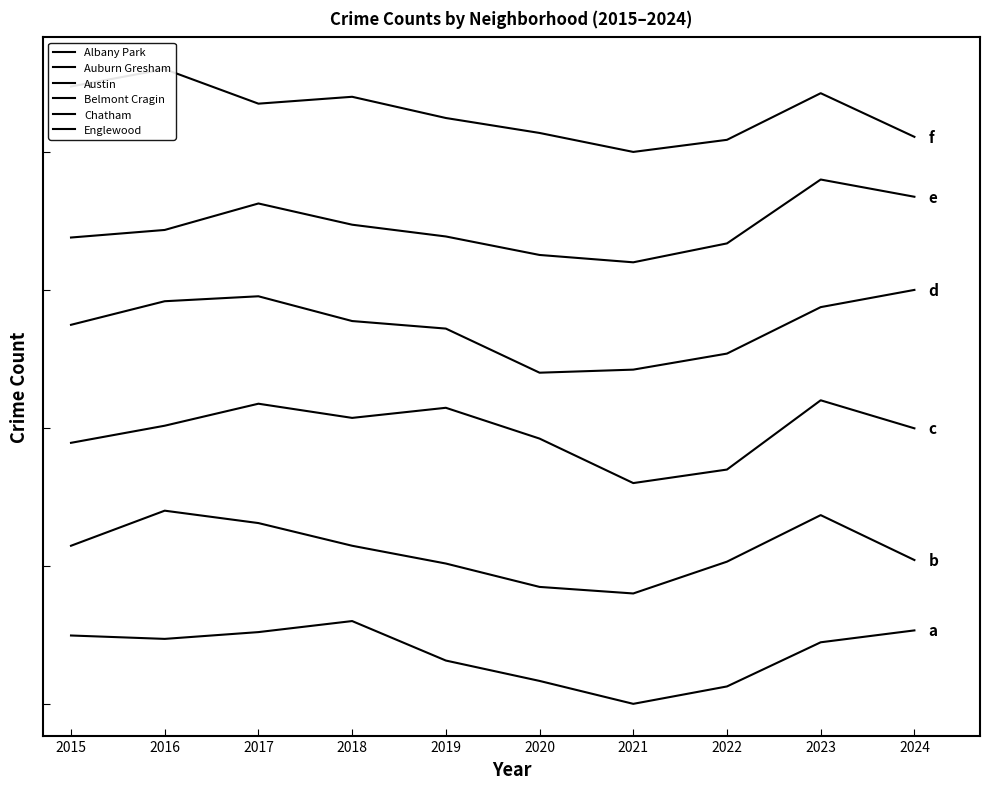

At which category does the chart reach its peak across all series?

2016